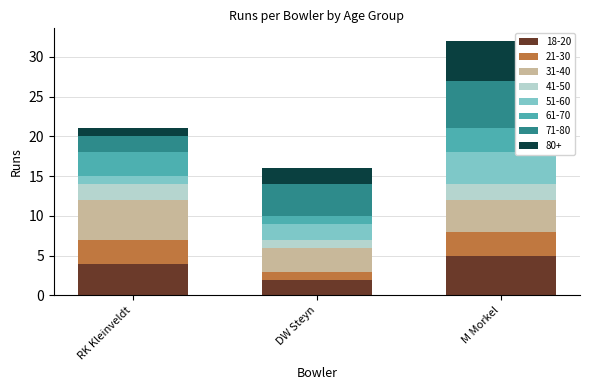

Reading right to left, transcribe the values for 18-20.

5	2	4